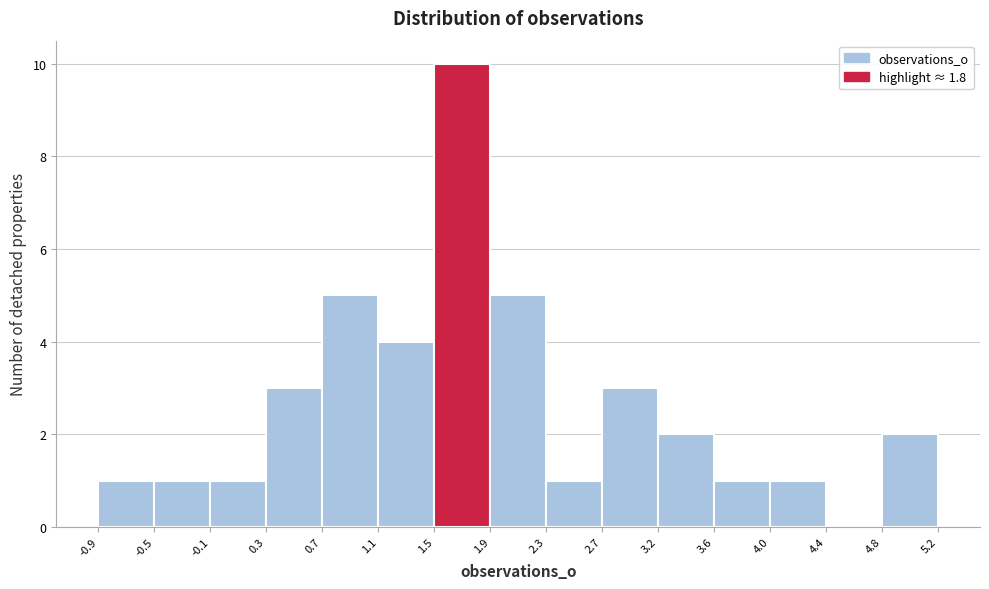

Reading left to right, list every bar in this chart as the range it spans on the x-axis followed by its height. The values are not printed on the chart, so give them approximately, as read against the axis.

-0.9 to -0.5: 1
-0.5 to -0.1: 1
-0.1 to 0.3: 1
0.3 to 0.7: 3
0.7 to 1.1: 5
1.1 to 1.5: 4
1.5 to 1.9: 10
1.9 to 2.3: 5
2.3 to 2.7: 1
2.7 to 3.2: 3
3.2 to 3.6: 2
3.6 to 4.0: 1
4.0 to 4.4: 1
4.4 to 4.8: 0
4.8 to 5.2: 2